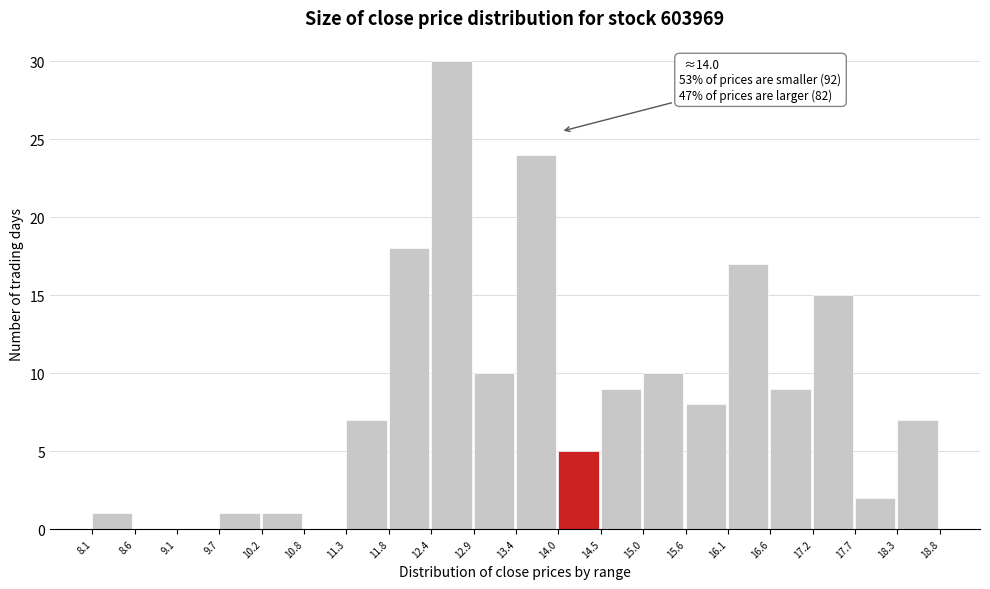

Over which range of the x-axis is the bar tallest?

12.4 to 12.9